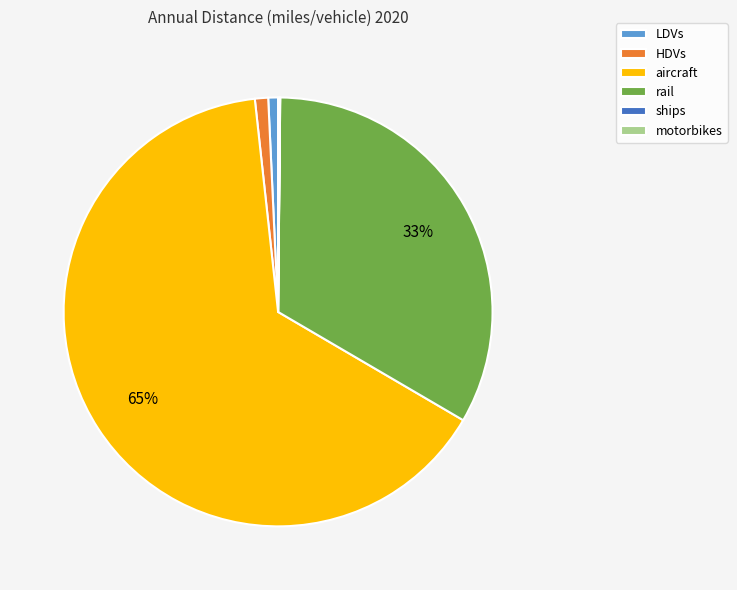

What percentage is the HDVs slice, to the nearest percent?

1%